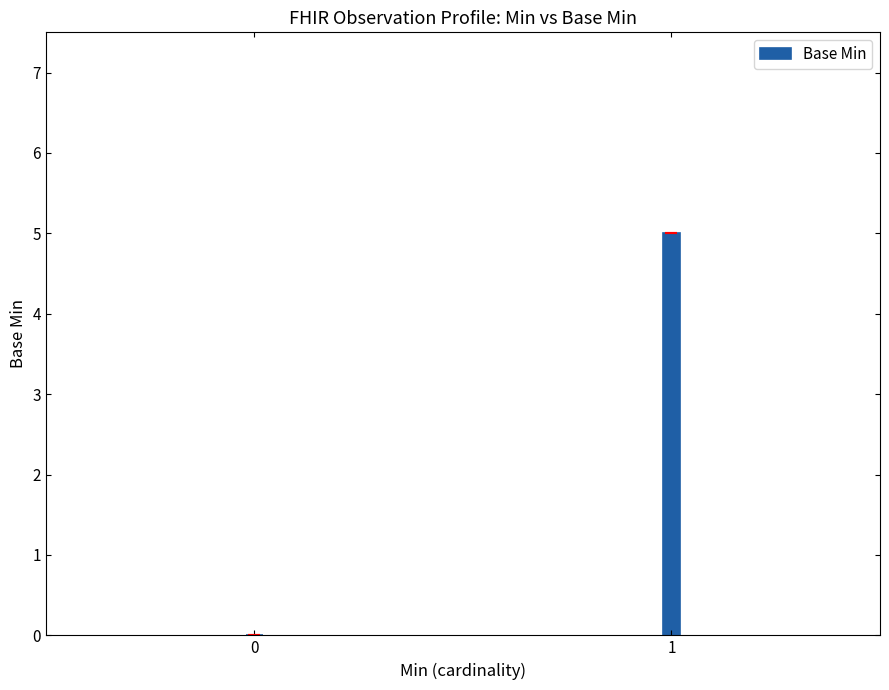

How many values are between 0 and 5?

2